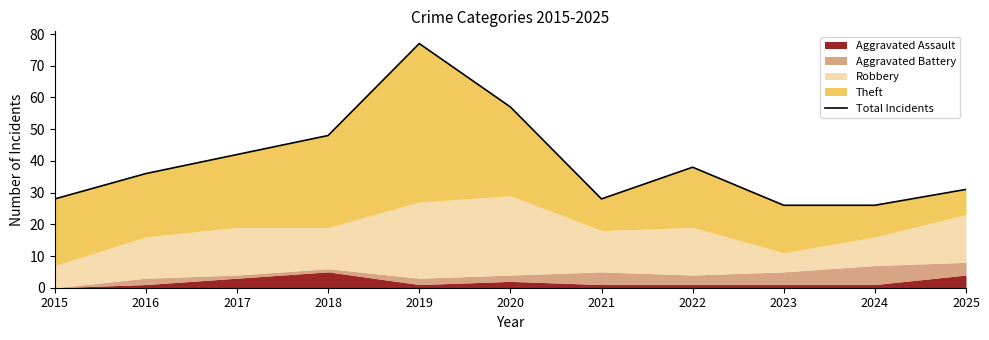

What is the ratio of the value at 2021 to the value at 2022?

0.7